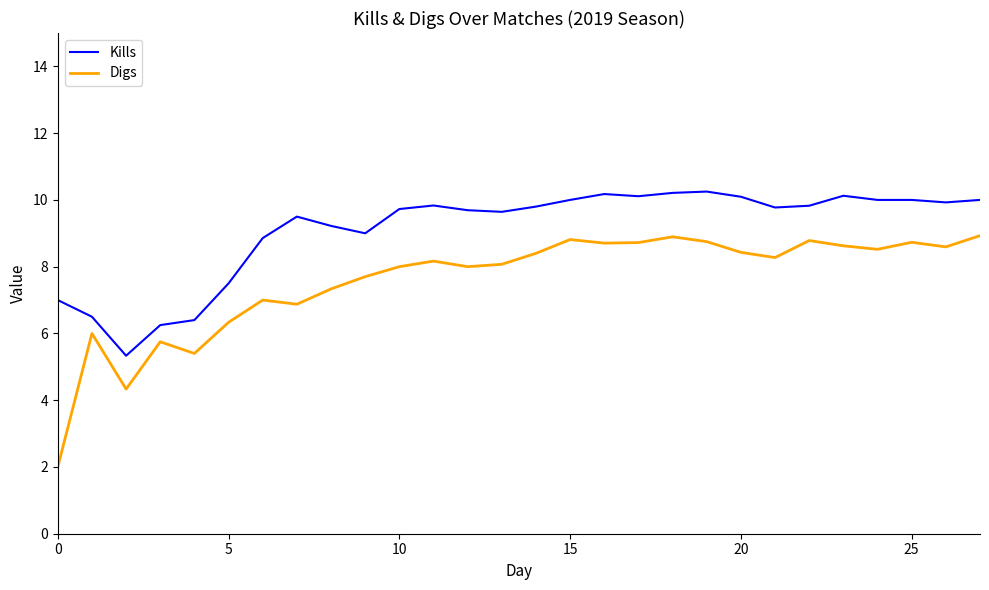

Rank the series by their maximum value, from lowest to highest.

Digs, Kills